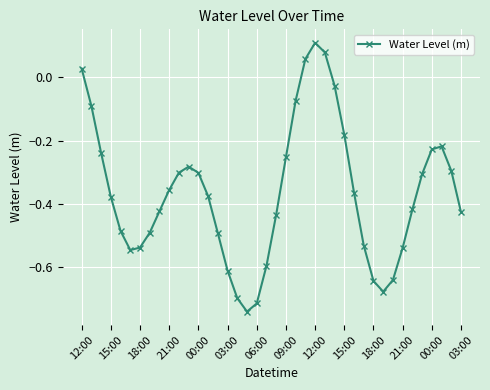

What is the sum of all values?

-14.7